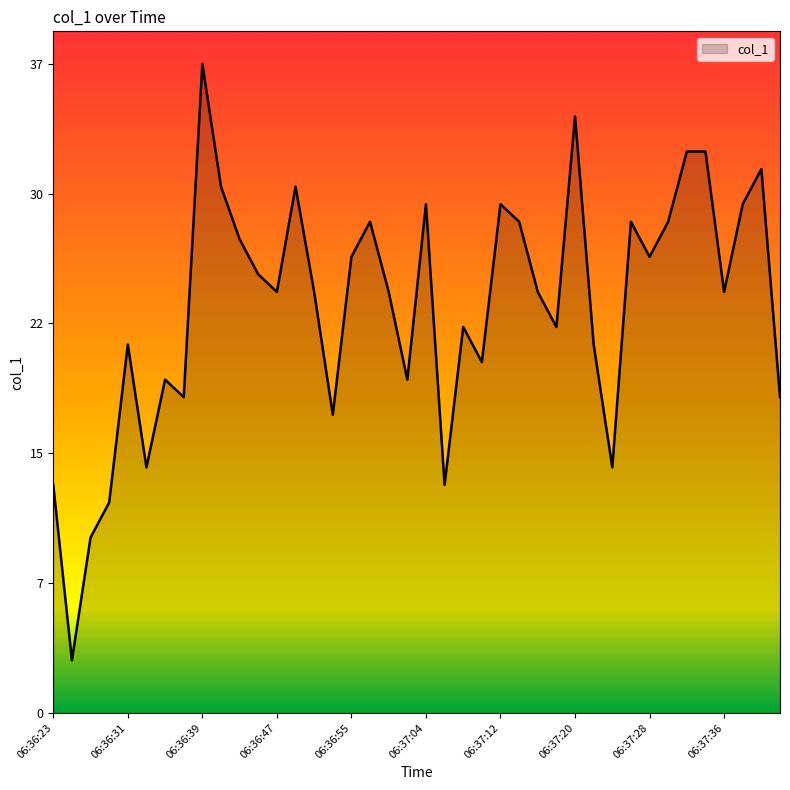

List the labels in order of value, largest first.

06:36:39, 06:37:20, 06:37:32, 06:37:34, 06:37:40, 06:36:41, 06:36:49, 06:37:04, 06:37:12, 06:37:38, 06:36:58, 06:37:14, 06:37:26, 06:37:30, 06:36:43, 06:36:55, 06:37:28, 06:36:45, 06:36:47, 06:36:51, 06:37:00, 06:37:16, 06:37:36, 06:37:08, 06:37:18, 06:36:31, 06:37:22, 06:37:10, 06:36:35, 06:37:02, 06:36:37, 06:37:42, 06:36:53, 06:36:33, 06:37:24, 06:36:23, 06:37:06, 06:36:29, 06:36:27, 06:36:25